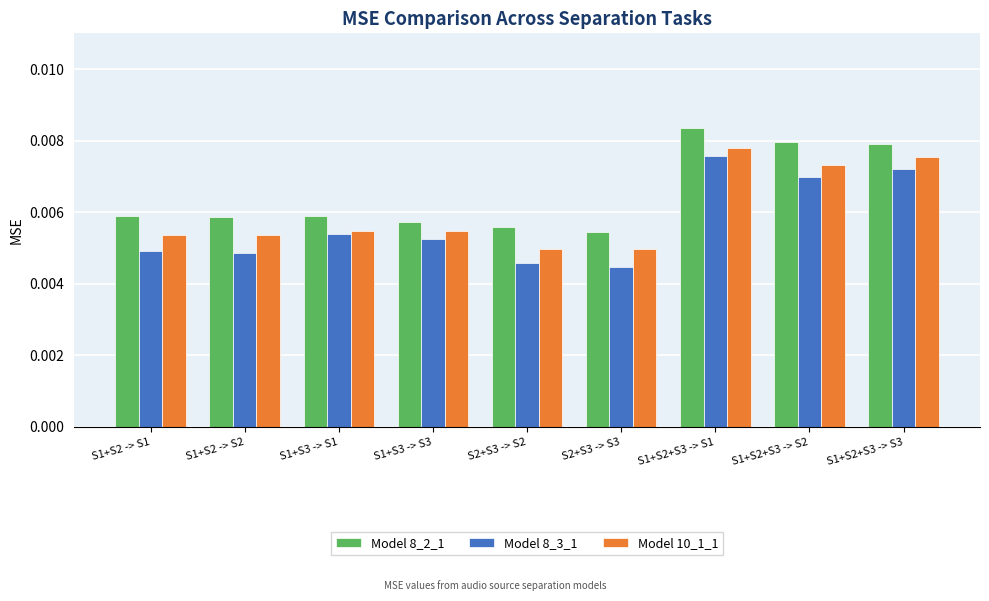

At how many categories does at least one series exceed 0?

9